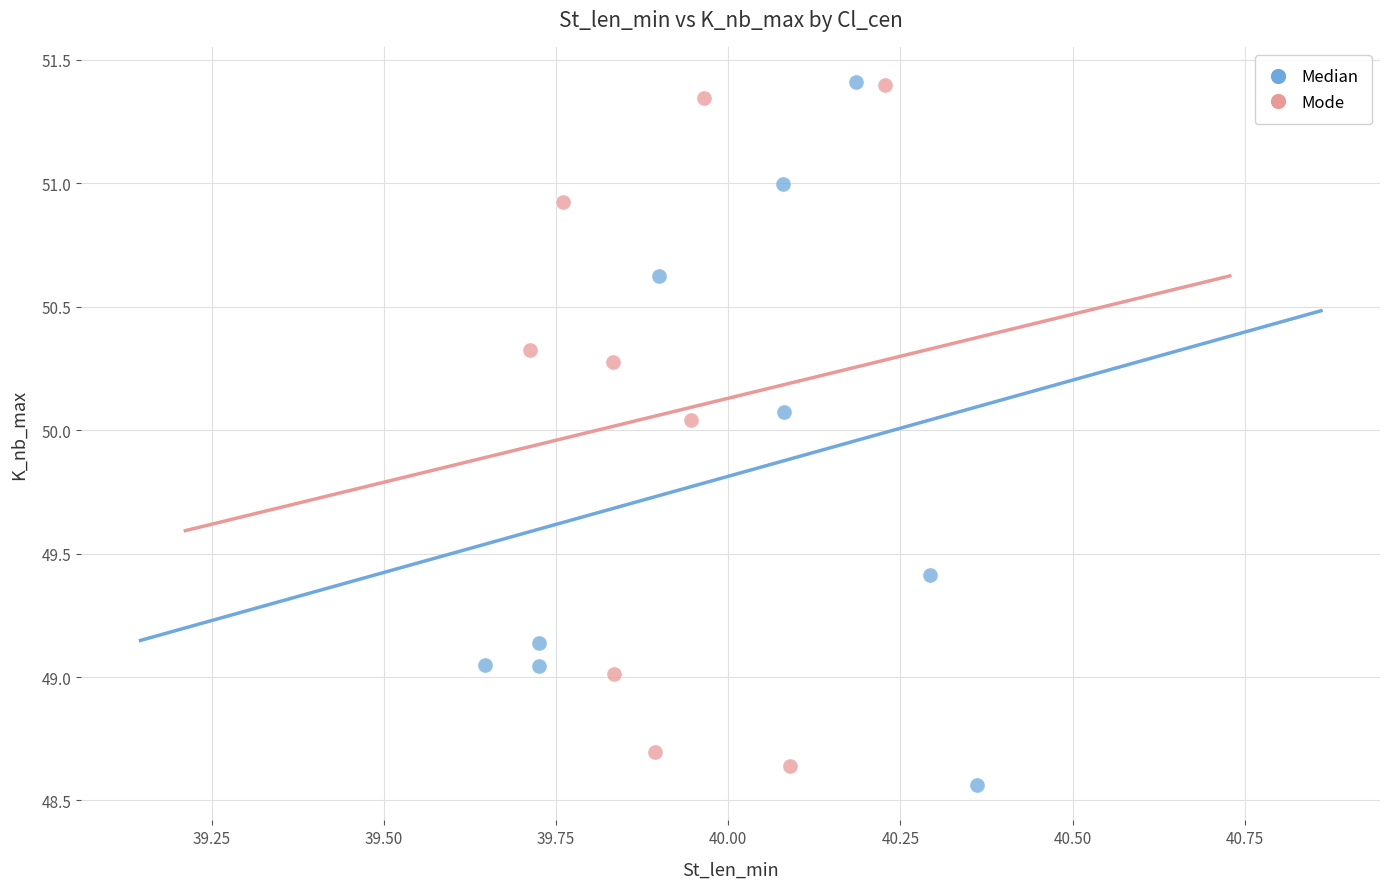

What are all the series names shown in the legend?

Median, Mode